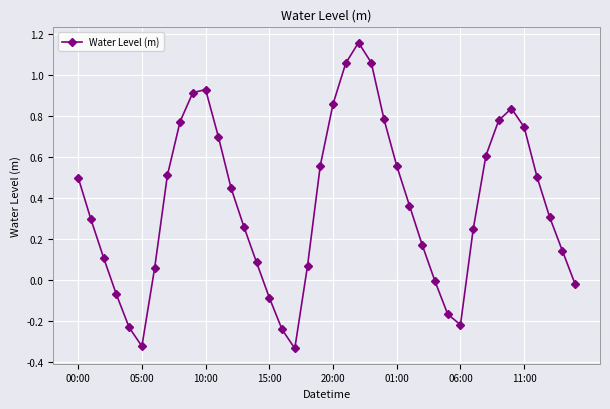

How many distinct data groups are displayed?

1